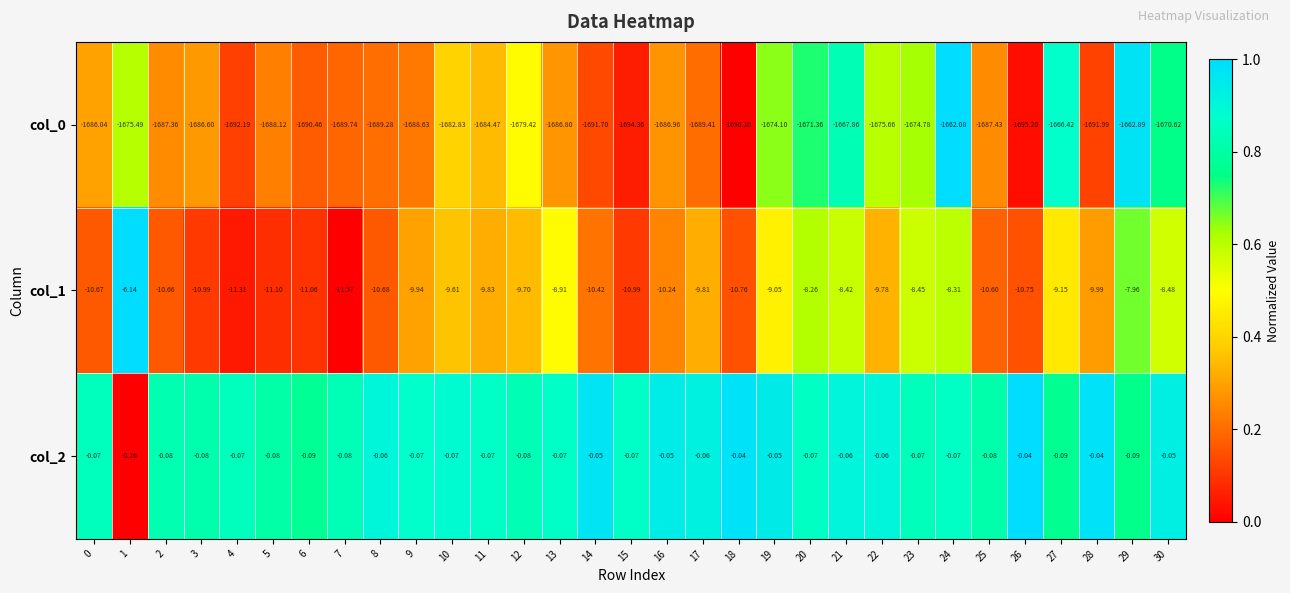

Reading right to left, extract all data points from this chart.

col_0: 30=-1670.6	29=-1662.9	28=-1692.0	27=-1666.4	26=-1695.2	25=-1687.4	24=-1662.1	23=-1674.8	22=-1675.7	21=-1667.9	20=-1671.4	19=-1674.1	18=-1696.3	17=-1689.4	16=-1687.0	15=-1694.4	14=-1691.7	13=-1686.8	12=-1679.4	11=-1684.5	10=-1682.8	9=-1688.6	8=-1689.3	7=-1689.7	6=-1690.5	5=-1688.1	4=-1692.2	3=-1686.6	2=-1687.4	1=-1675.5	0=-1686.0
col_1: 30=-8.5	29=-8.0	28=-10.0	27=-9.2	26=-10.8	25=-10.6	24=-8.3	23=-8.4	22=-9.8	21=-8.4	20=-8.3	19=-9.1	18=-10.8	17=-9.8	16=-10.2	15=-11.0	14=-10.4	13=-8.9	12=-9.7	11=-9.8	10=-9.6	9=-9.9	8=-10.7	7=-11.6	6=-11.1	5=-11.1	4=-11.3	3=-11.0	2=-10.7	1=-6.1	0=-10.7
col_2: 30=-0.1	29=-0.1	28=-0.0	27=-0.1	26=-0.0	25=-0.1	24=-0.1	23=-0.1	22=-0.1	21=-0.1	20=-0.1	19=-0.1	18=-0.0	17=-0.1	16=-0.1	15=-0.1	14=-0.1	13=-0.1	12=-0.1	11=-0.1	10=-0.1	9=-0.1	8=-0.1	7=-0.1	6=-0.1	5=-0.1	4=-0.1	3=-0.1	2=-0.1	1=-0.3	0=-0.1